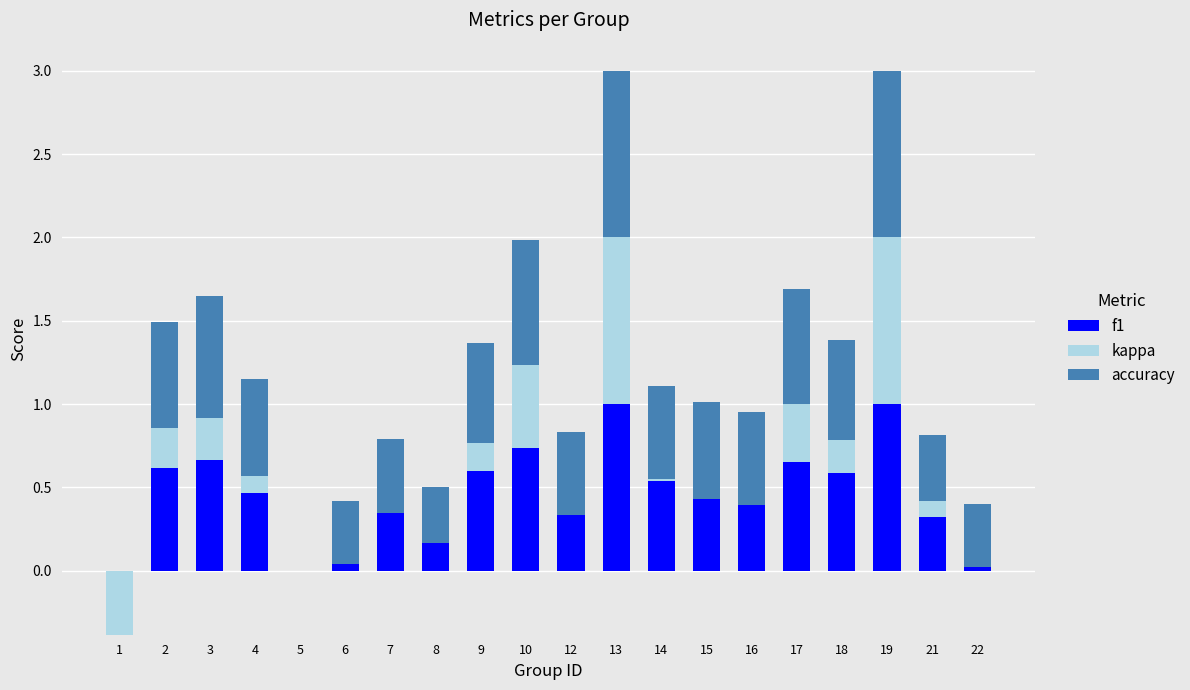

Is it true that f1 equals 1.0 at 13?

True